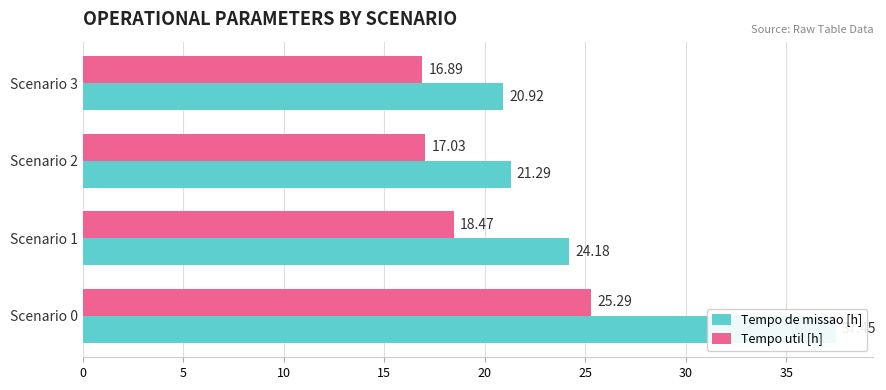

What is the sum of all Tempo util [h] values?

77.7